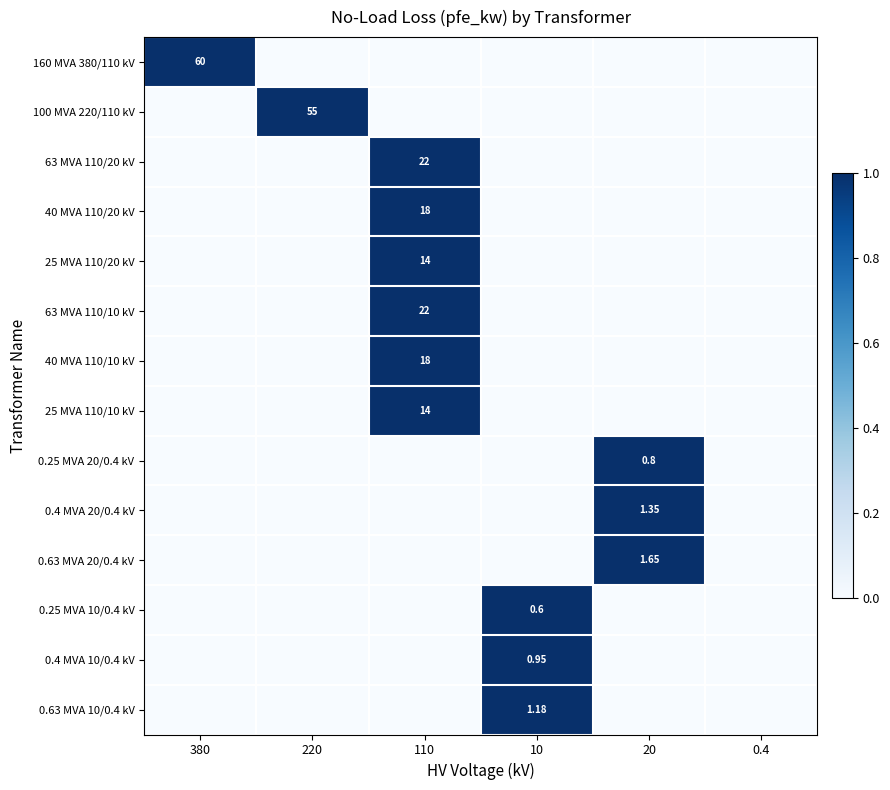

At which label does 0.63 MVA 20/0.4 kV reach its peak?

20